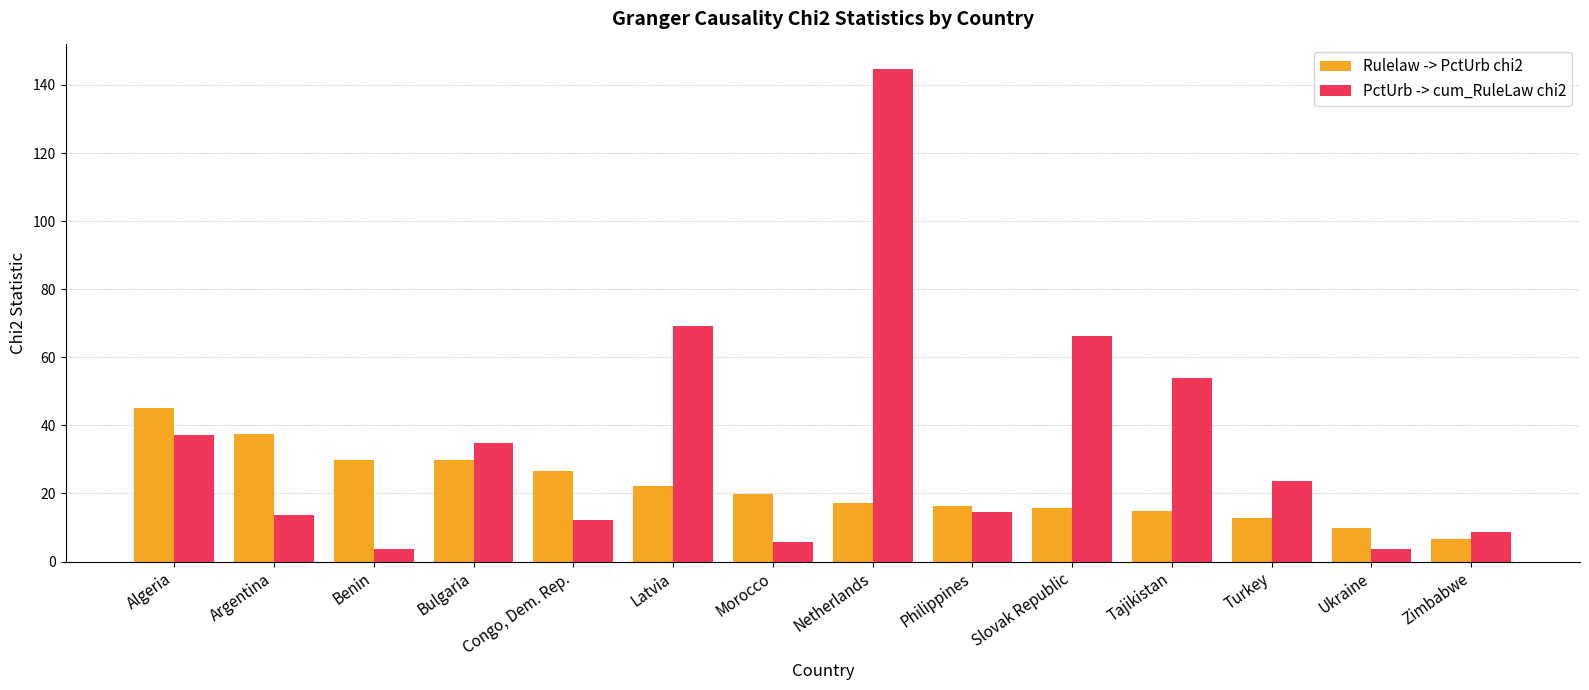

What is the sum of all PctUrb -> cum_RuleLaw chi2 values?

491.8